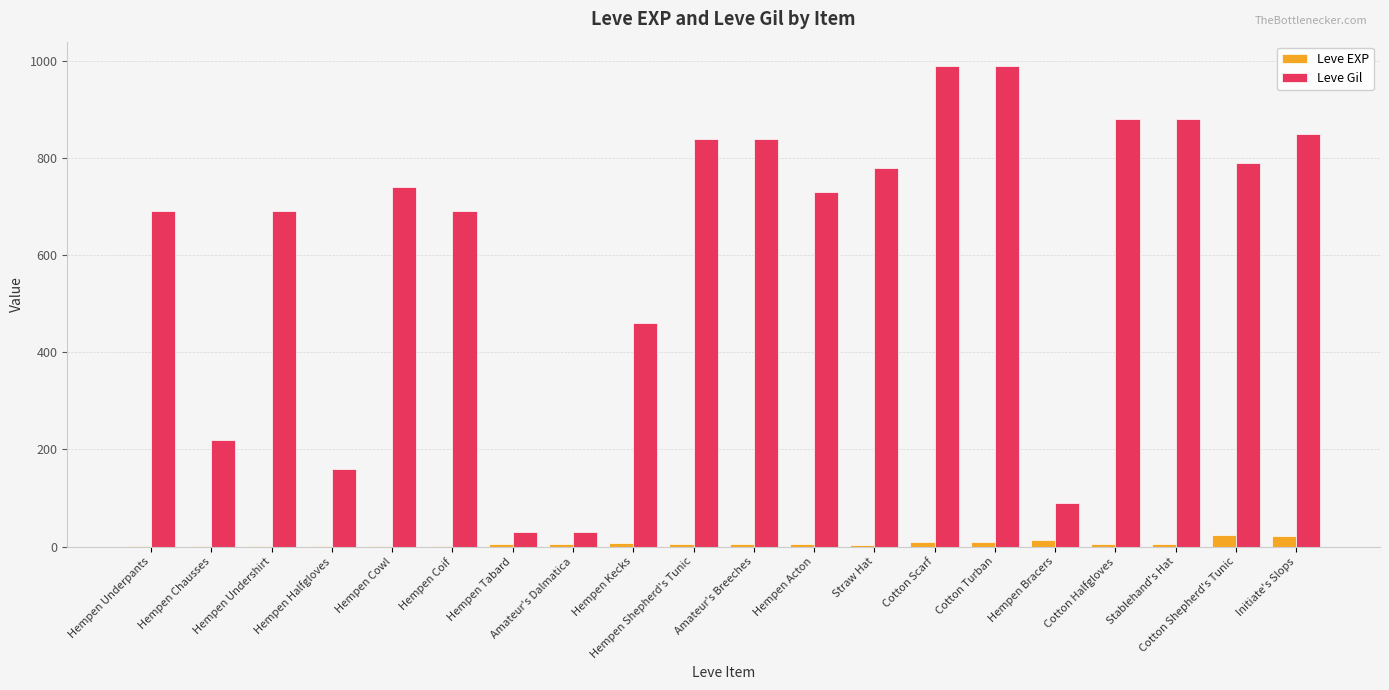

At which label is Leve Gil closest to 510?

Hempen Kecks